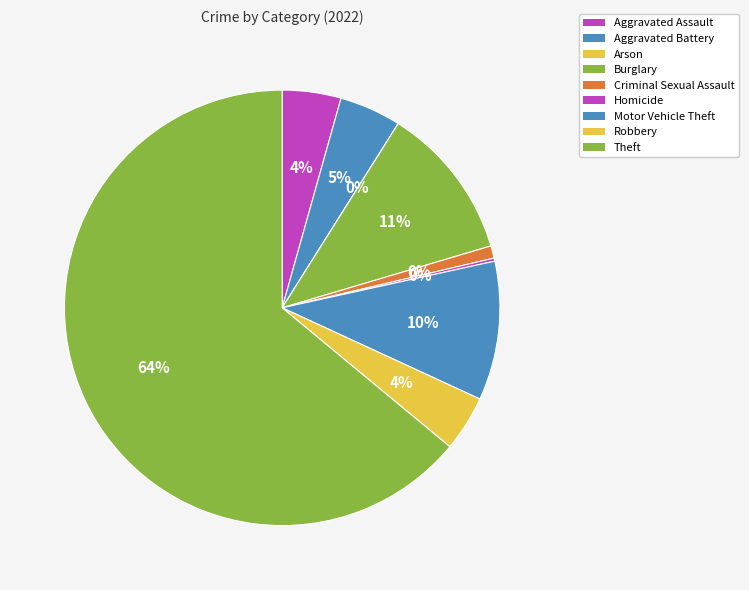

How many slices are in this pie chart?

9